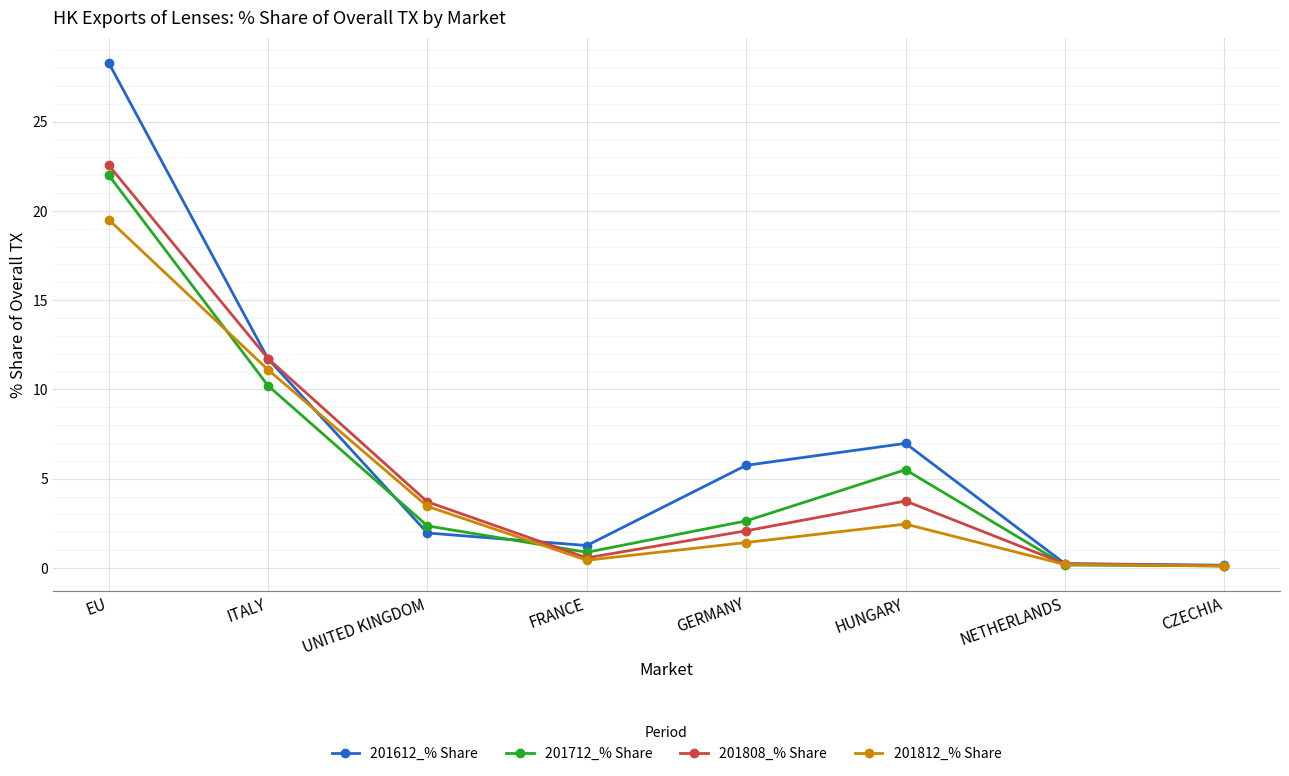

What is the sum of the 201612_% Share values at HUNGARY and UNITED KINGDOM?

8.9